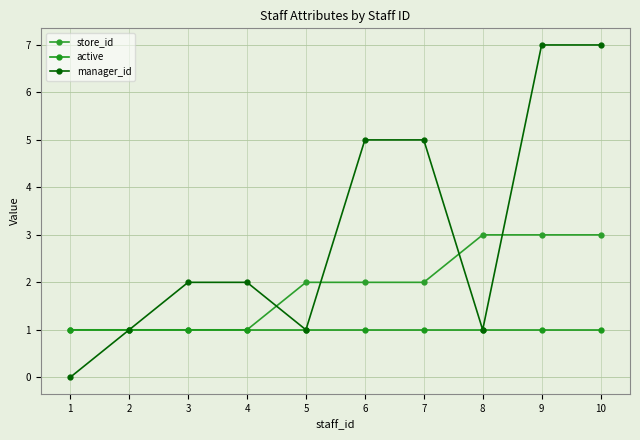

What are all the series names shown in the legend?

store_id, active, manager_id